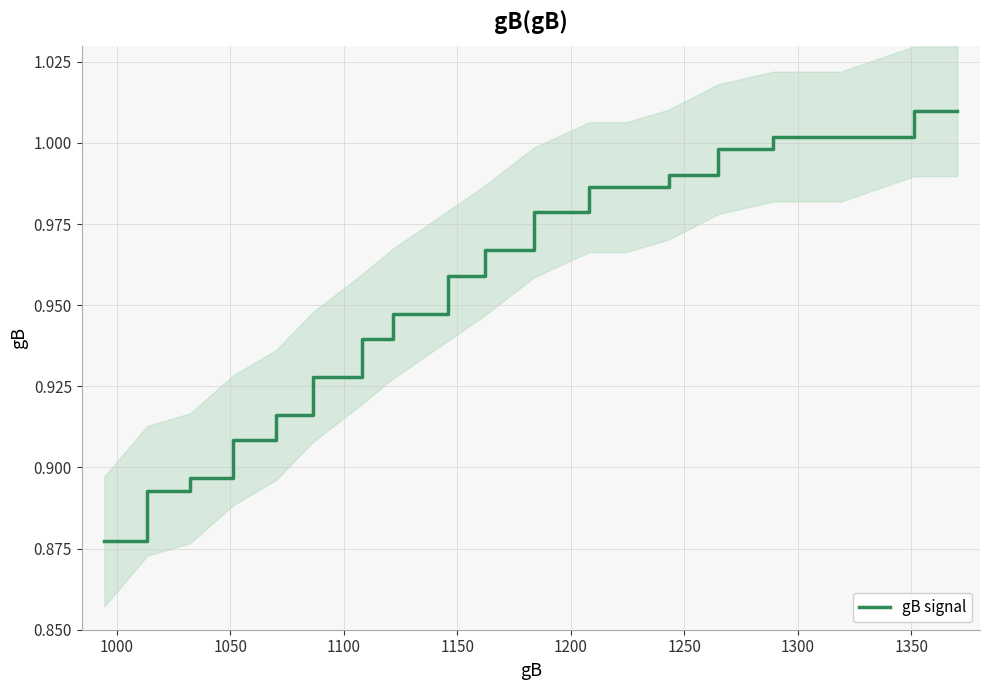

How many series are shown in this chart?

1